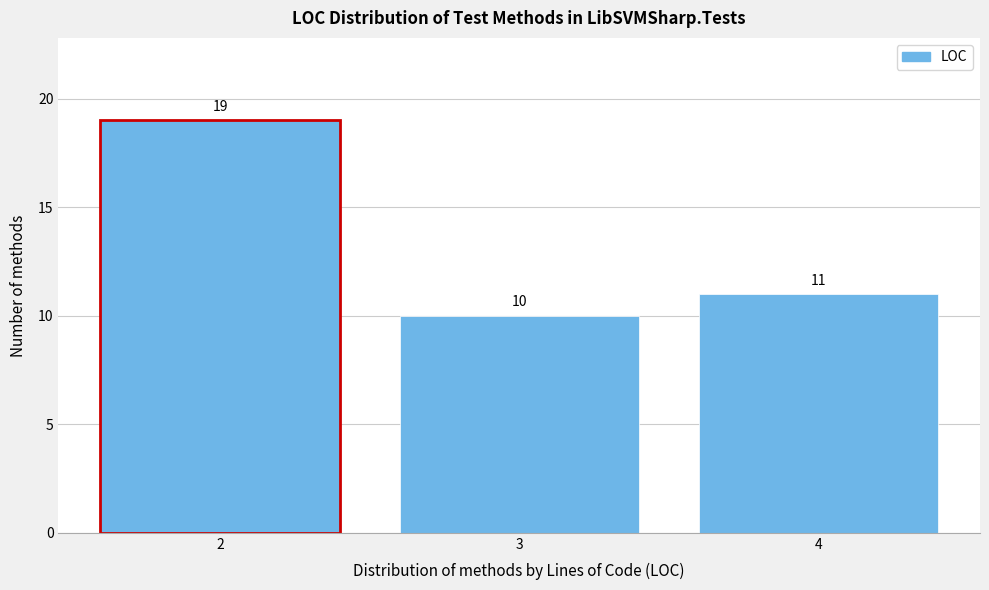

Reading left to right, list every bar in this chart as the range it spans on the x-axis followed by its height.

1.5 to 2.5: 19
2.5 to 3.5: 10
3.5 to 4.5: 11